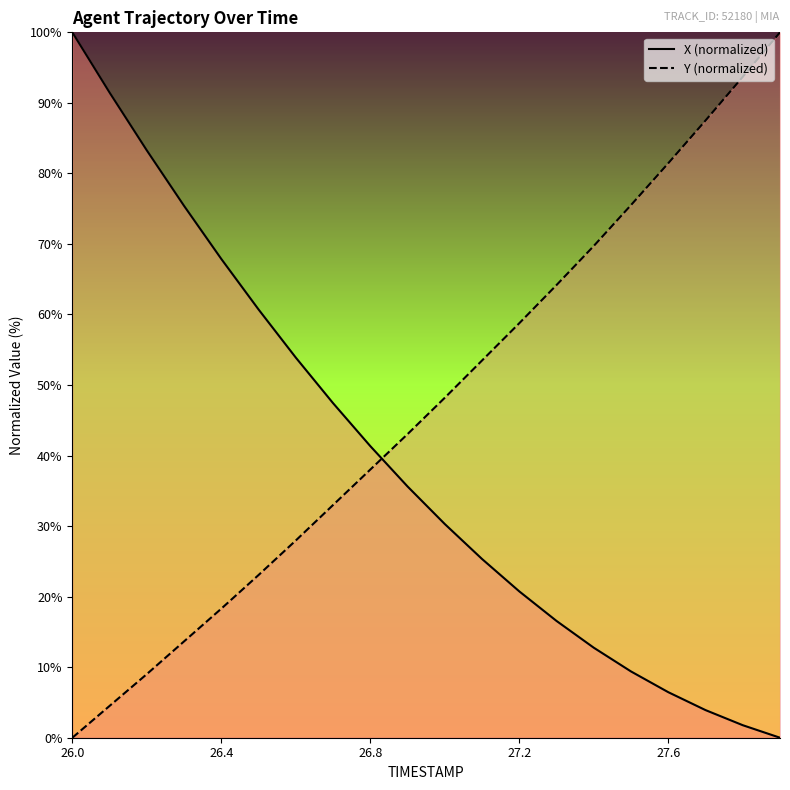

At which category is the sum across all series the highest?

26.0